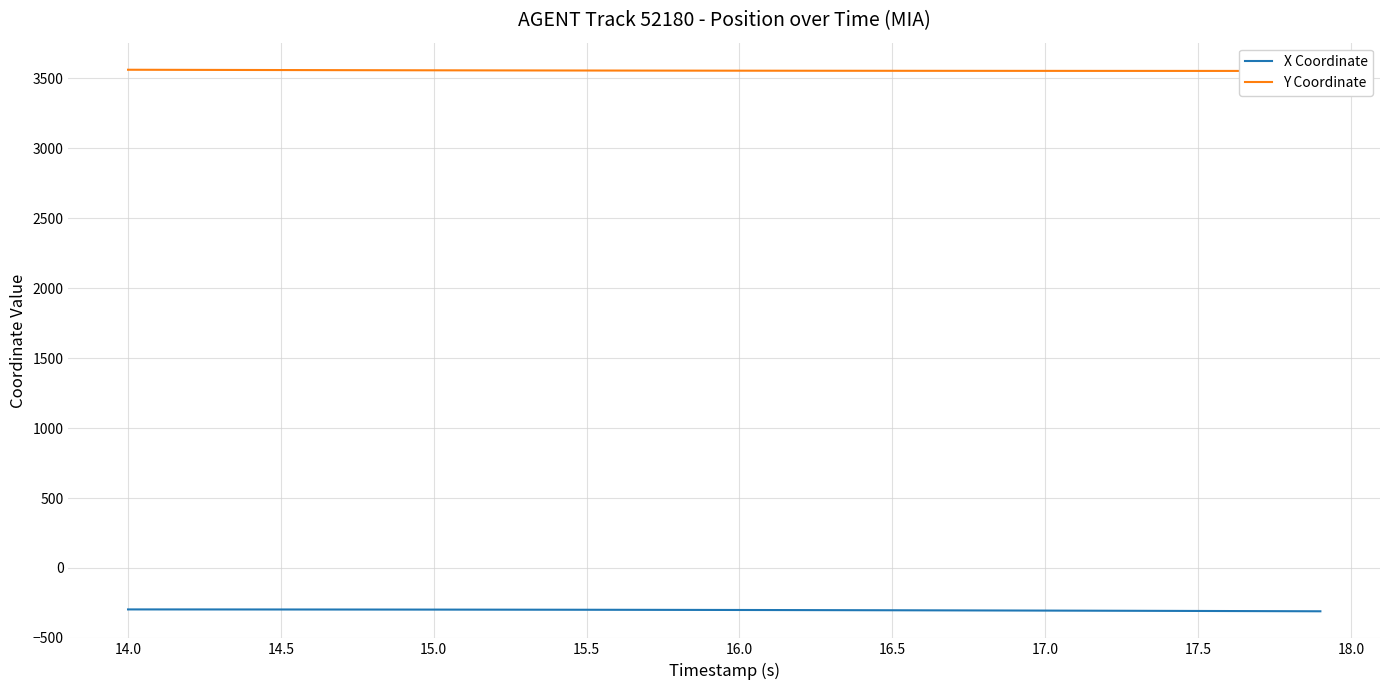

What is the minimum value for X Coordinate?

-309.5